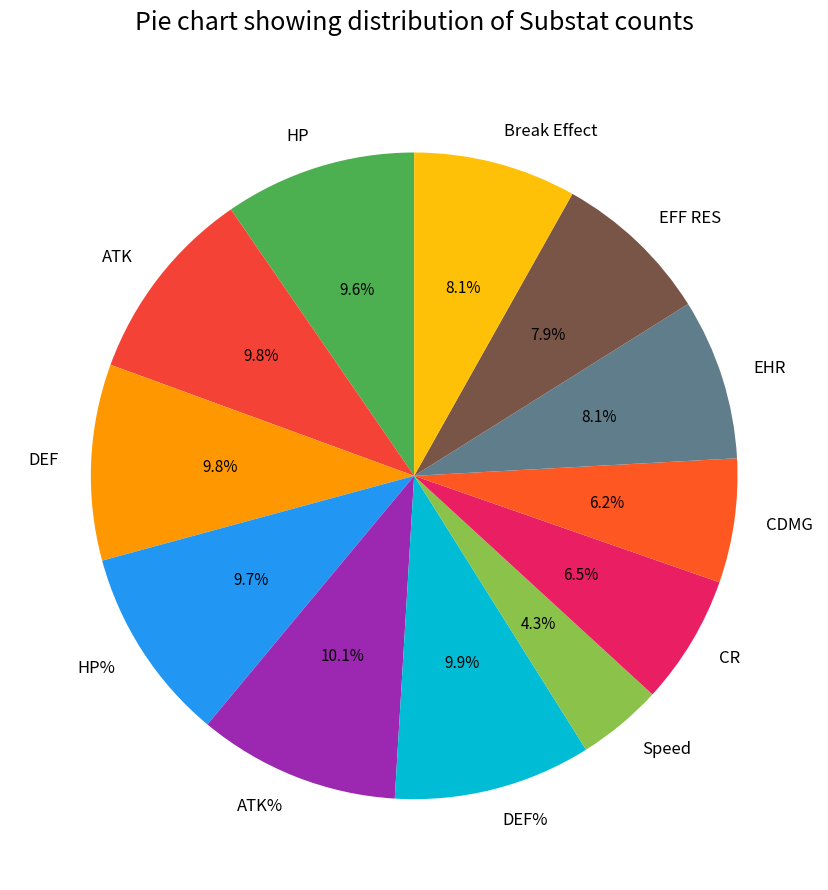

Between HP% and EHR, which is larger?

HP%